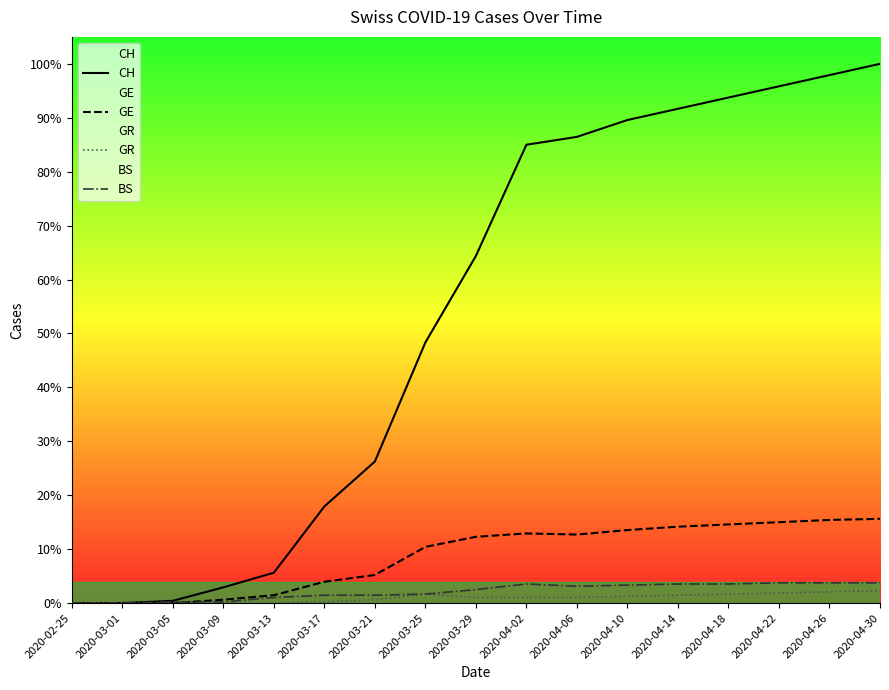

Which category has the lowest value in the BS series?

2020-02-25